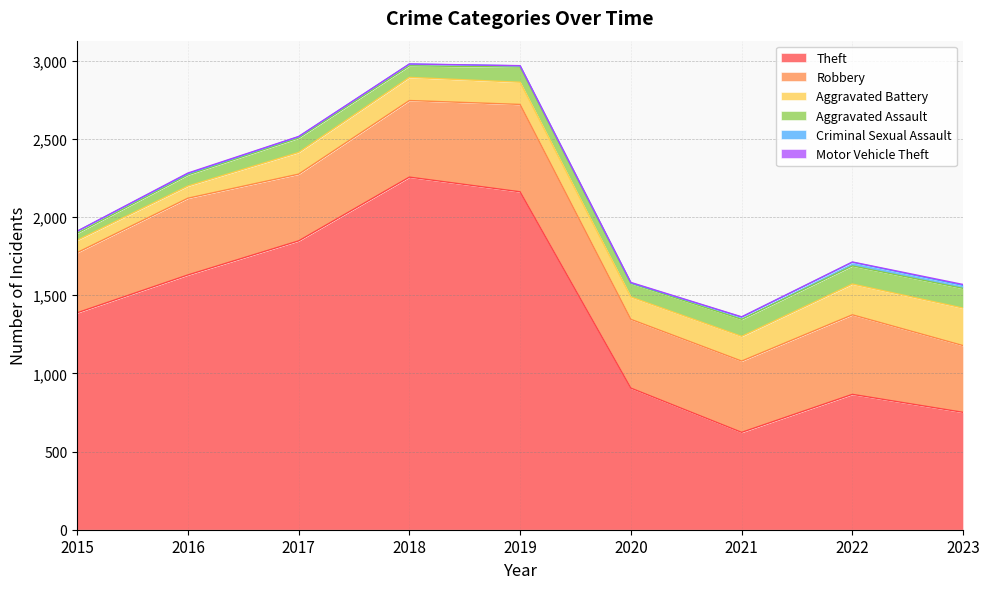

At 2015, list the series in order from largest to smallest.

Theft, Robbery, Aggravated Battery, Aggravated Assault, Criminal Sexual Assault, Motor Vehicle Theft